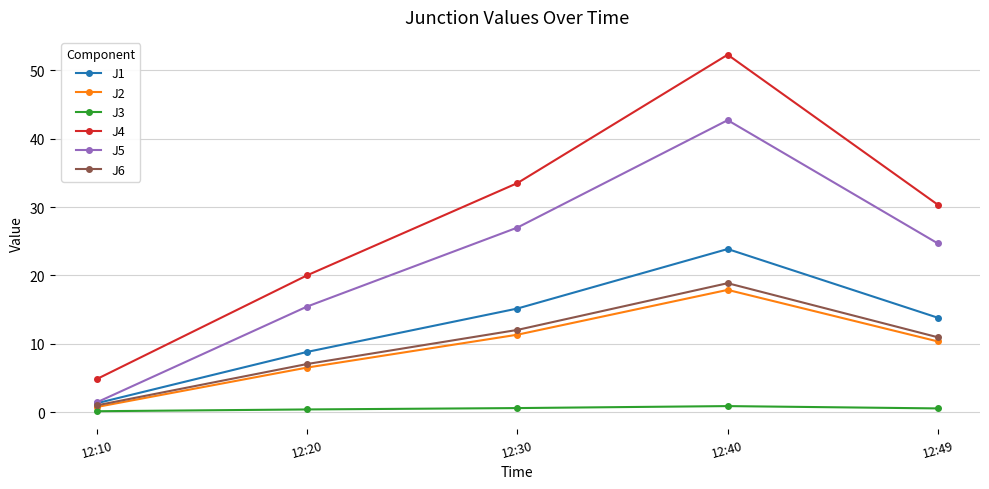

Which series has the largest total across all categories?

J4